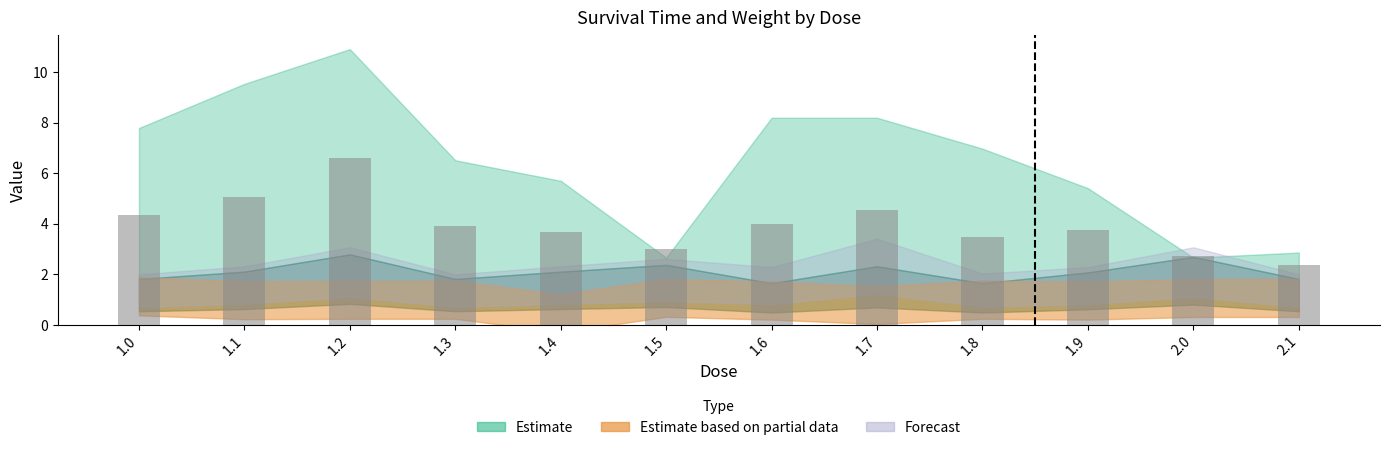

What is the change in value from 1.5 to 2.0?

-0.3